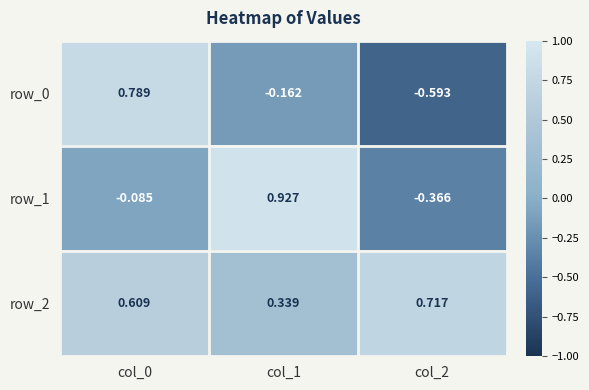

Is the value of row_2 at col_0 greater than the value of row_0 at col_2?

Yes